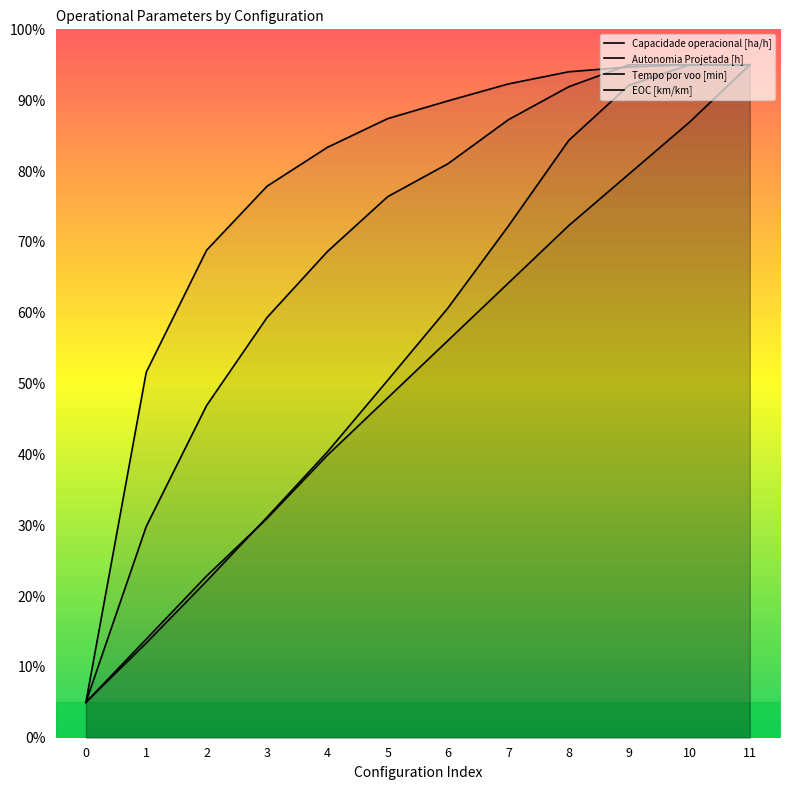

How many values in the Autonomia Projetada [h] series are below 56?

6